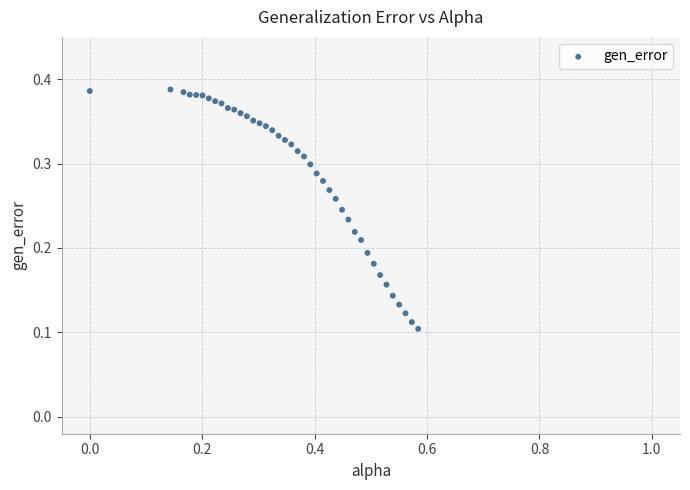

What is the range of X values (max minus min)?

0.6